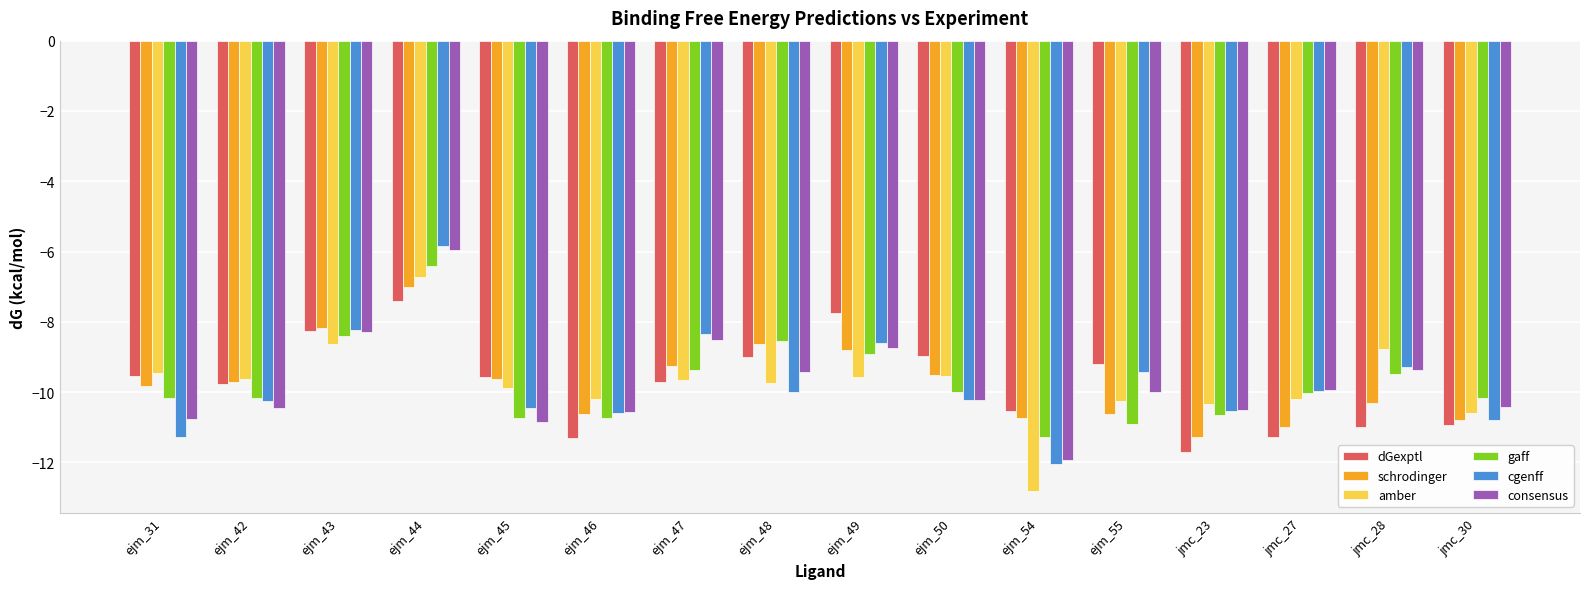

What value does the schrodinger series have at jmc_23?

-11.3